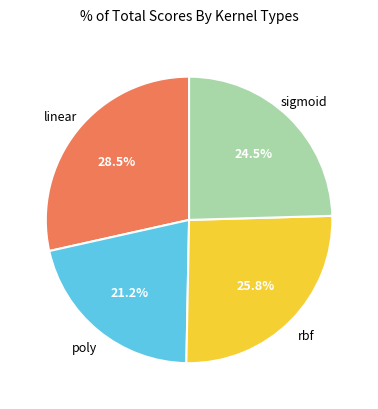

Count the number of slices in the pie.

4